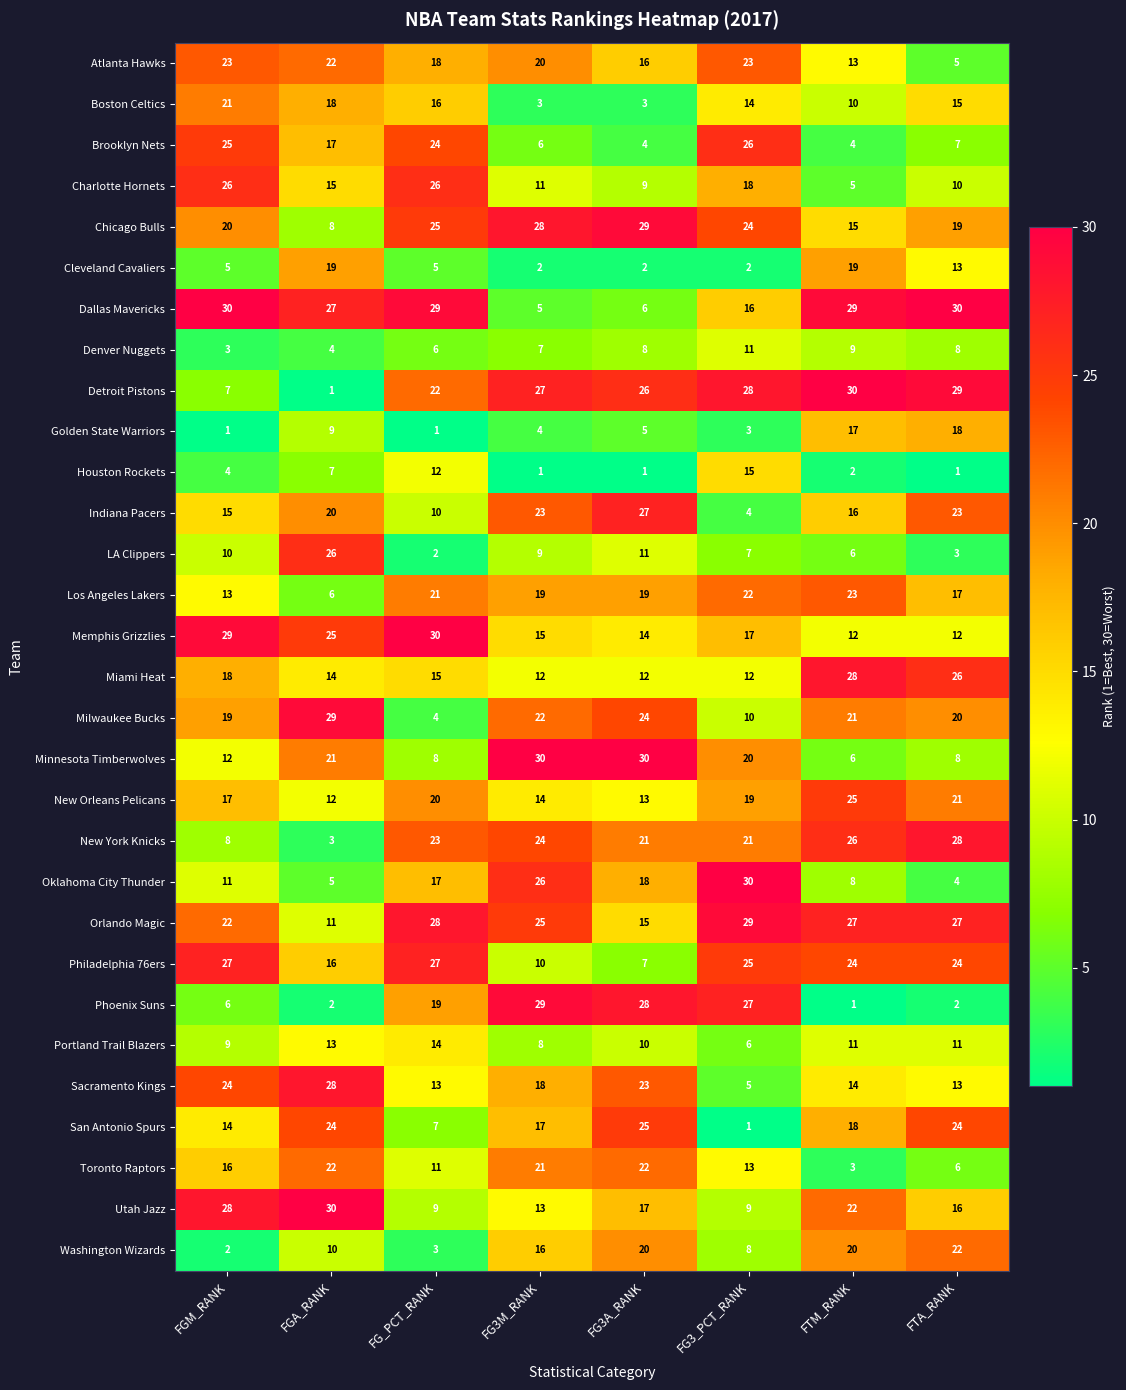

How many distinct data groups are displayed?

30